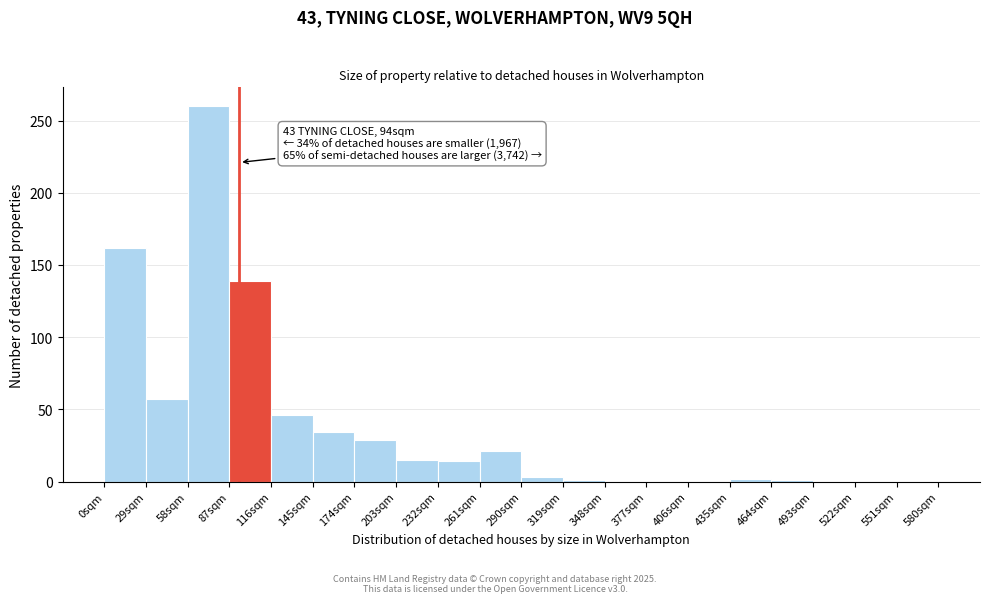

Which range on the x-axis has the tallest bar?

58 to 87